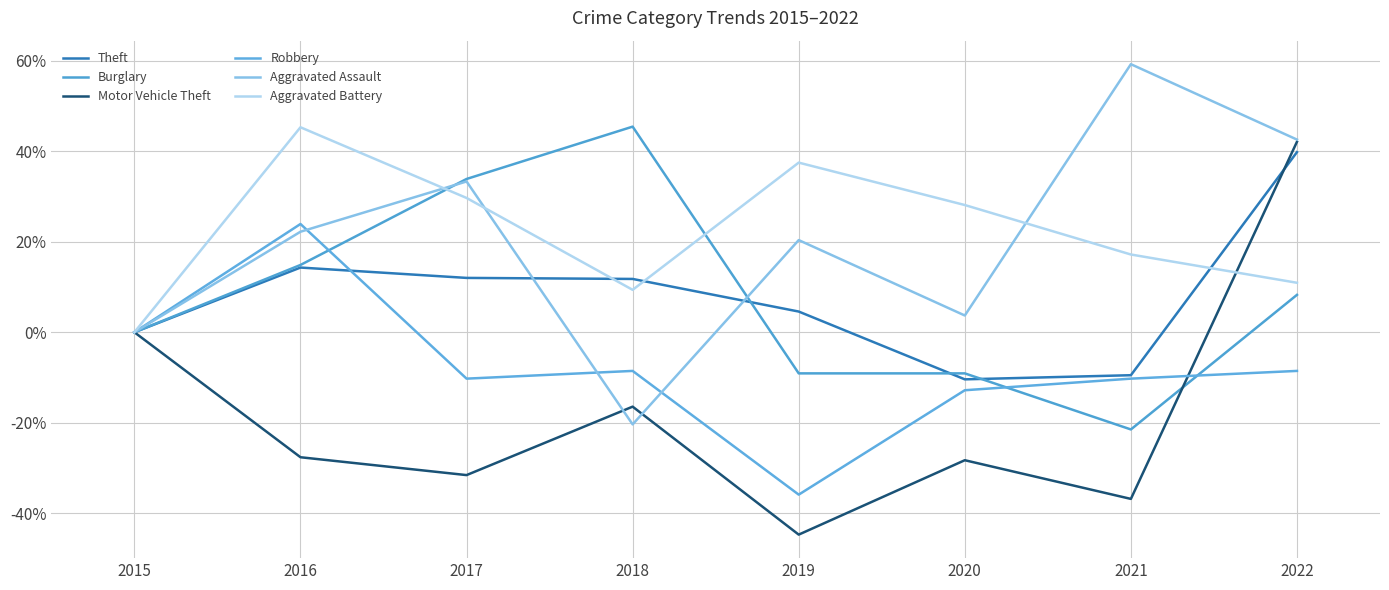

What is the maximum value for Aggravated Battery?

45.3